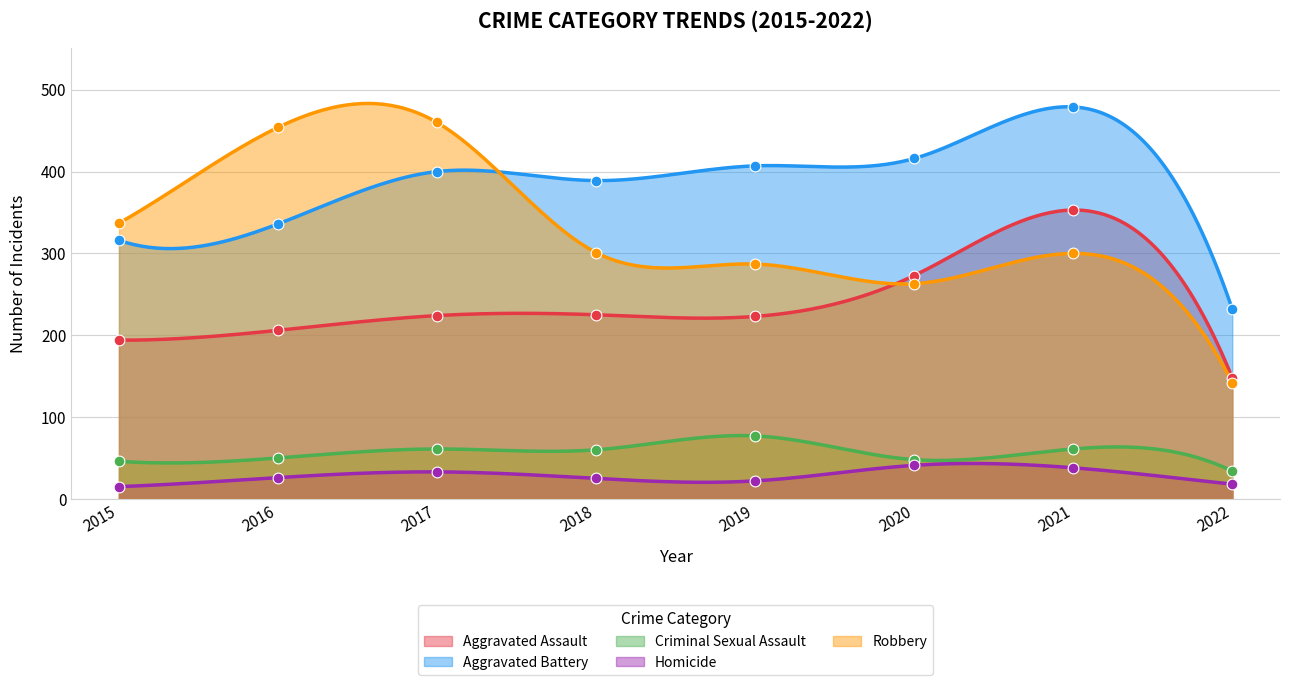

What are all the series names shown in the legend?

Aggravated Assault, Aggravated Battery, Criminal Sexual Assault, Homicide, Robbery